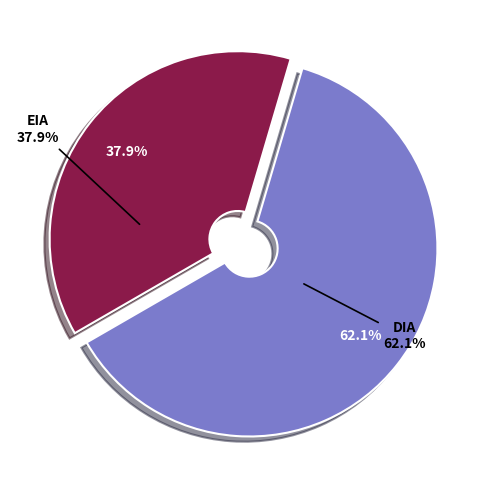

To the nearest percent, what portion does DIA represent?

62%